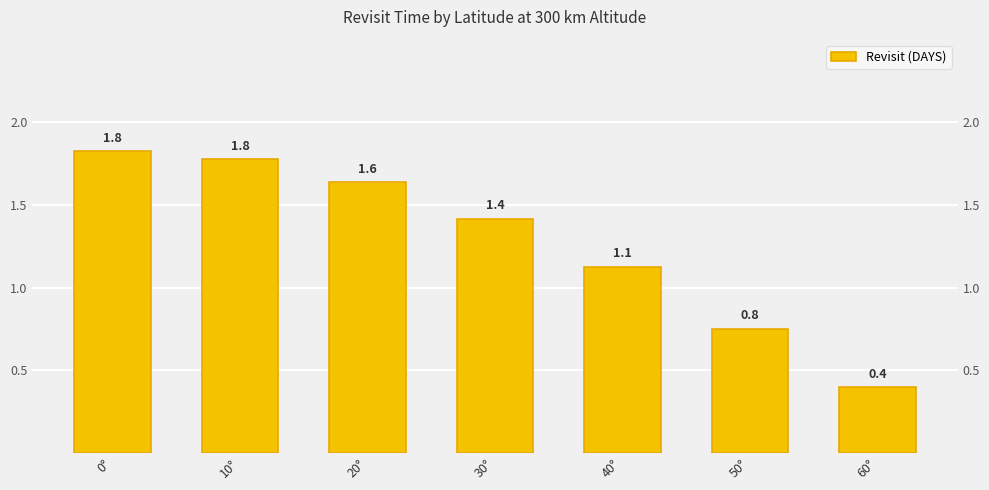

What is the change in value from 40° to 50°?

-0.4